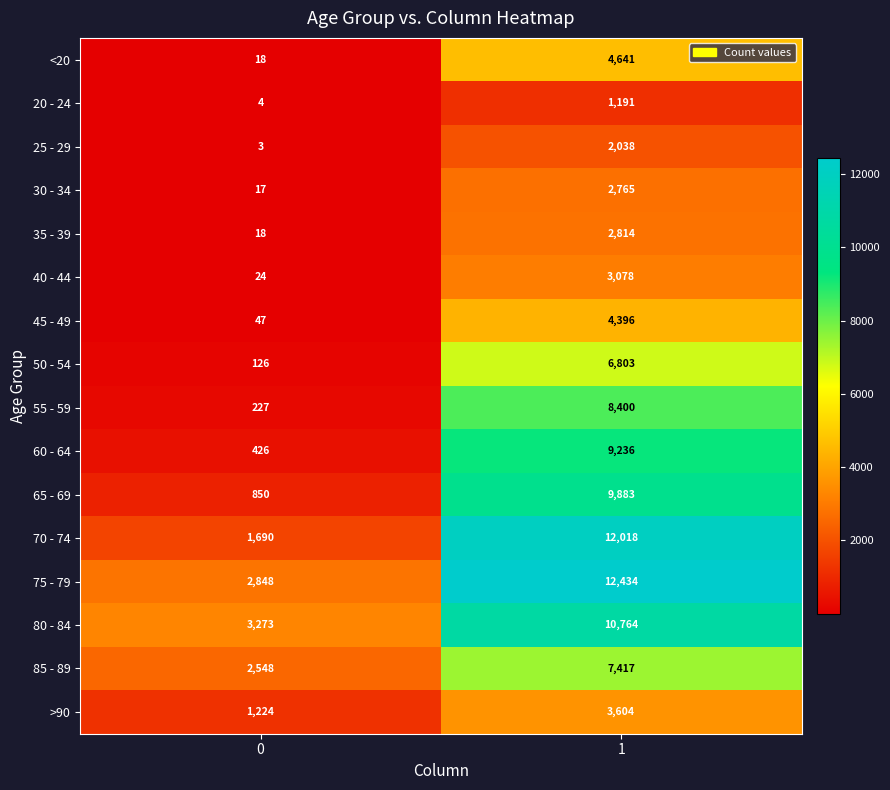

What is the difference between the highest and lowest values at 1?

11243